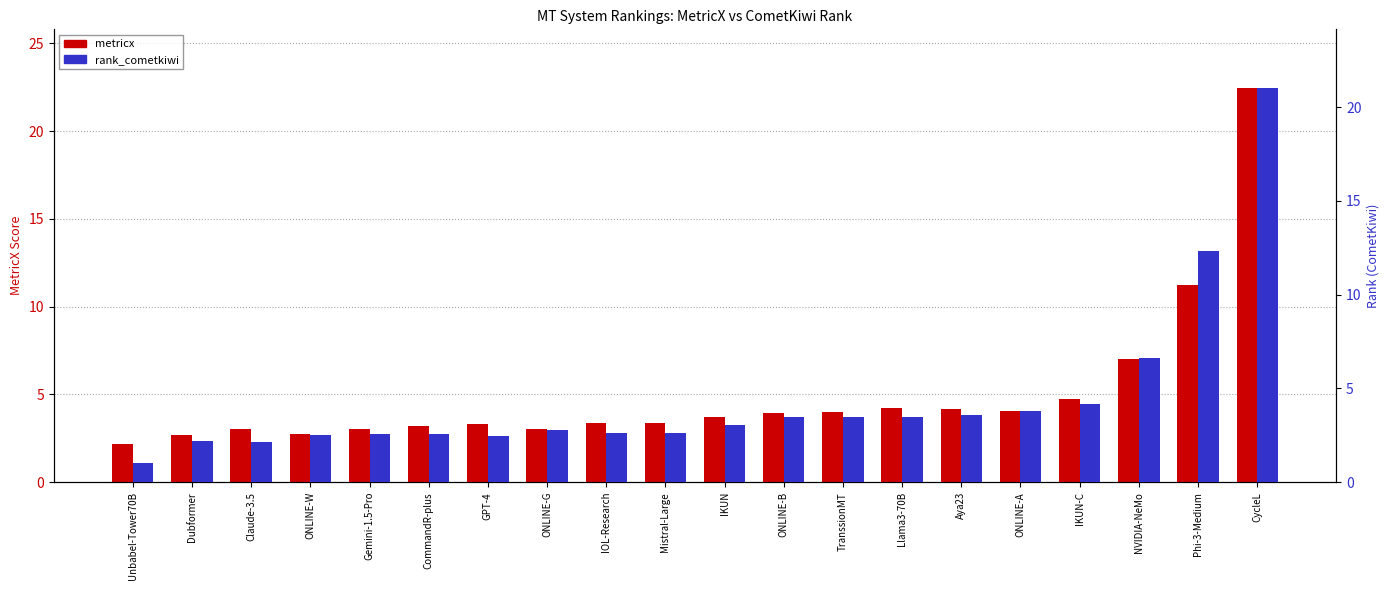

Which series has the largest total across all categories?

metricx